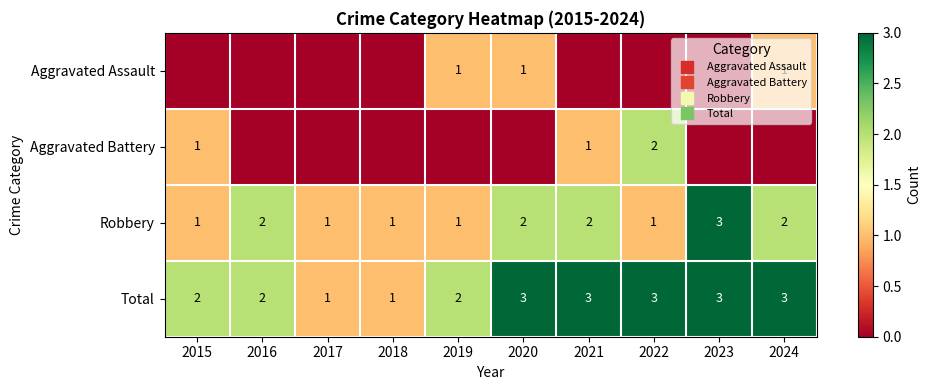

How many data points does each series have?

10